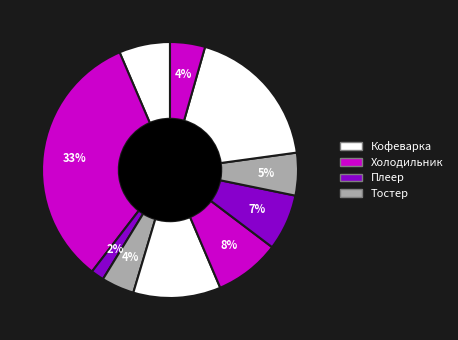

To the nearest percent, what is the average slice percentage?

10%